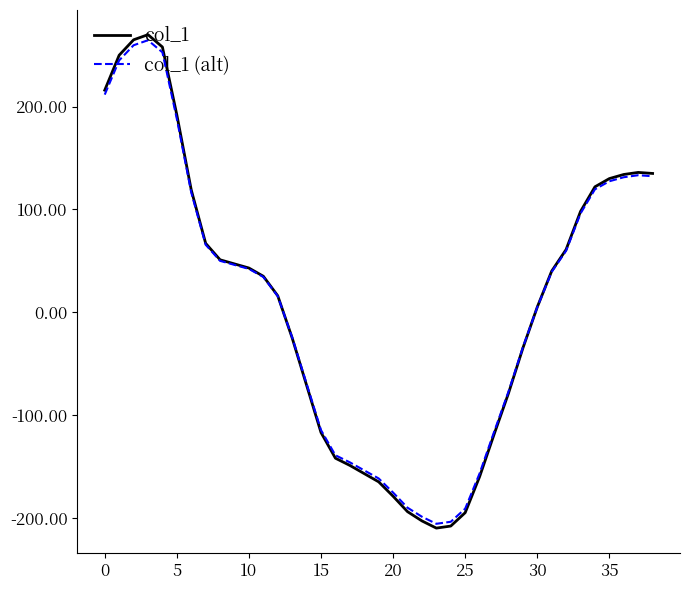

True or false: col_1 (alt) has more than 0 points higher than both neighbors.

True